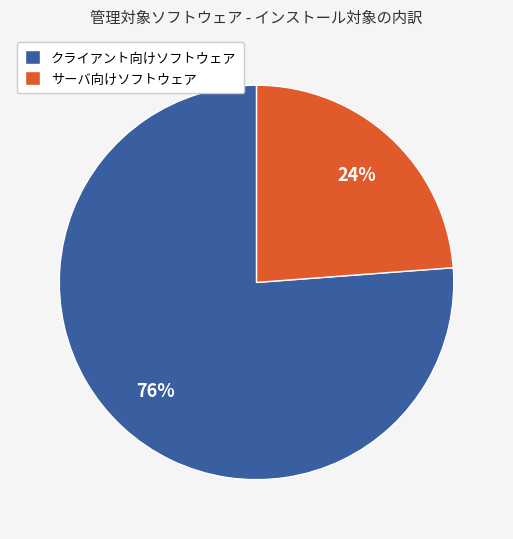

Is there any slice that represents more than half of the pie?

Yes